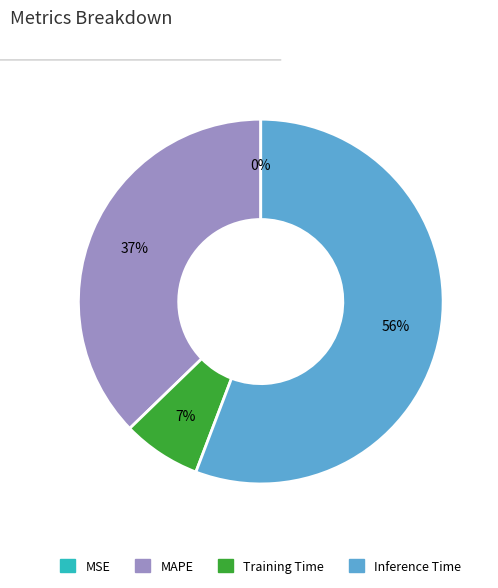

Which category has the biggest portion of the pie?

Inference Time